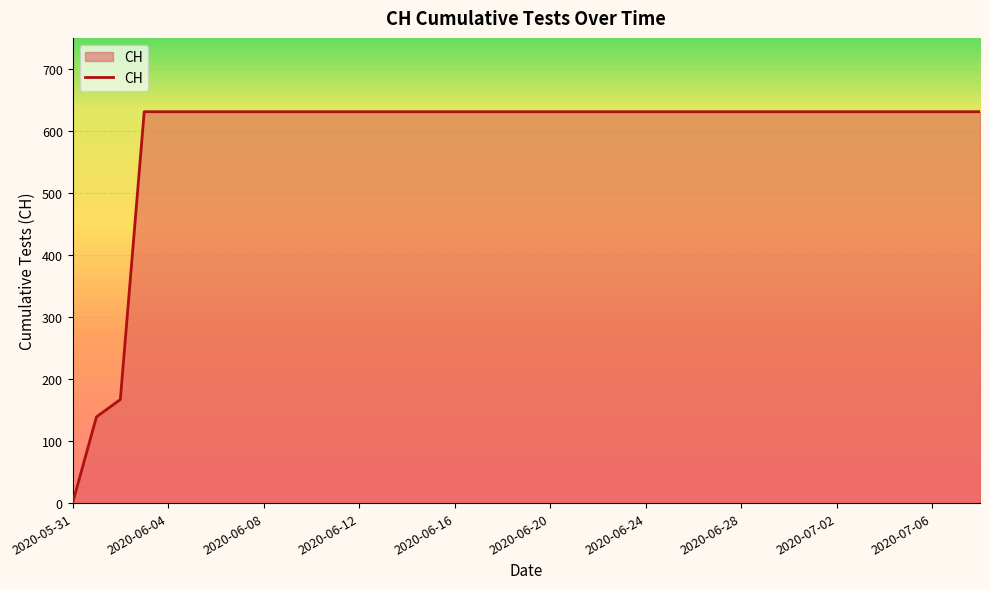

What is the difference between the maximum and minimum values?

631